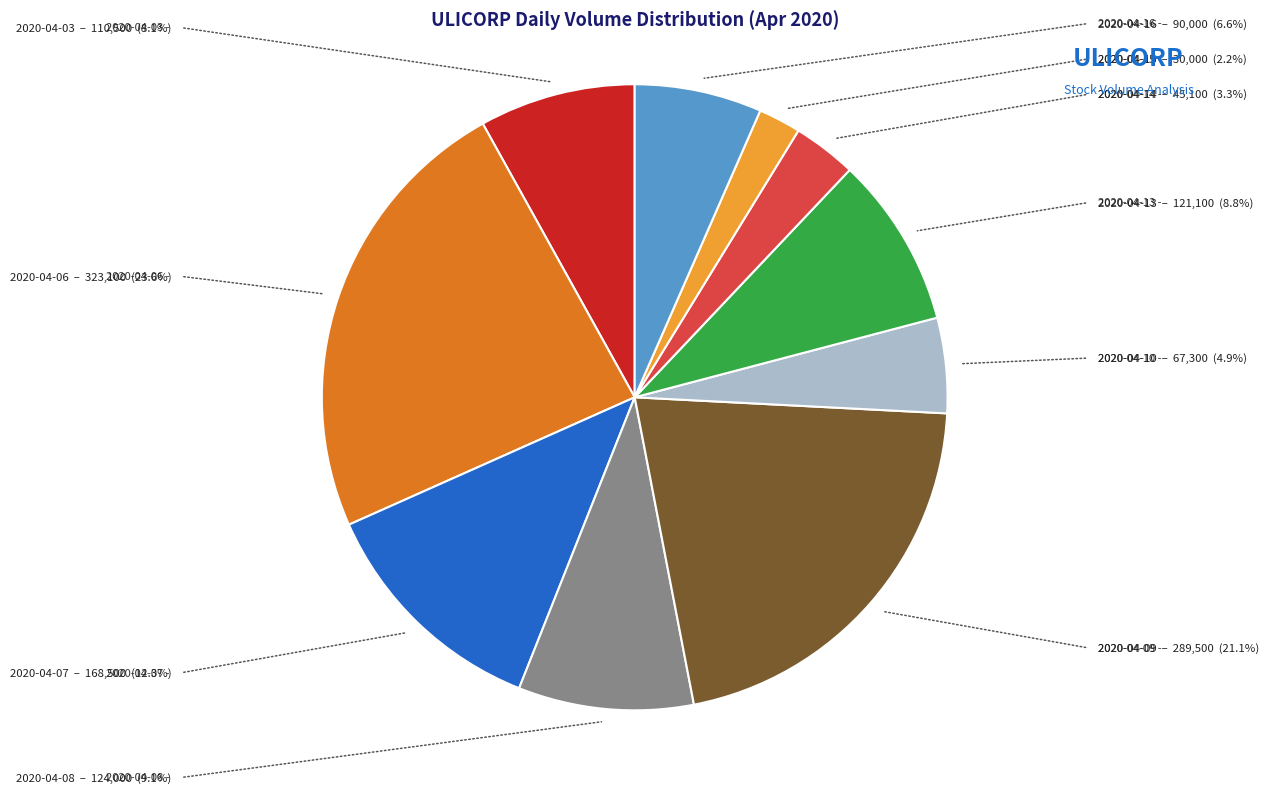

How many segments does this pie chart have?

10